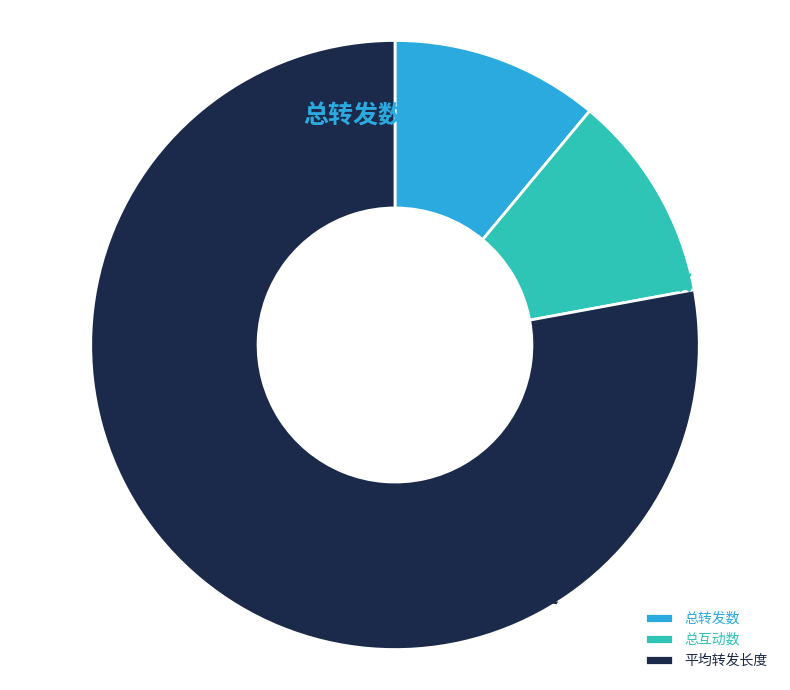

Which slice is the smallest?

总转发数